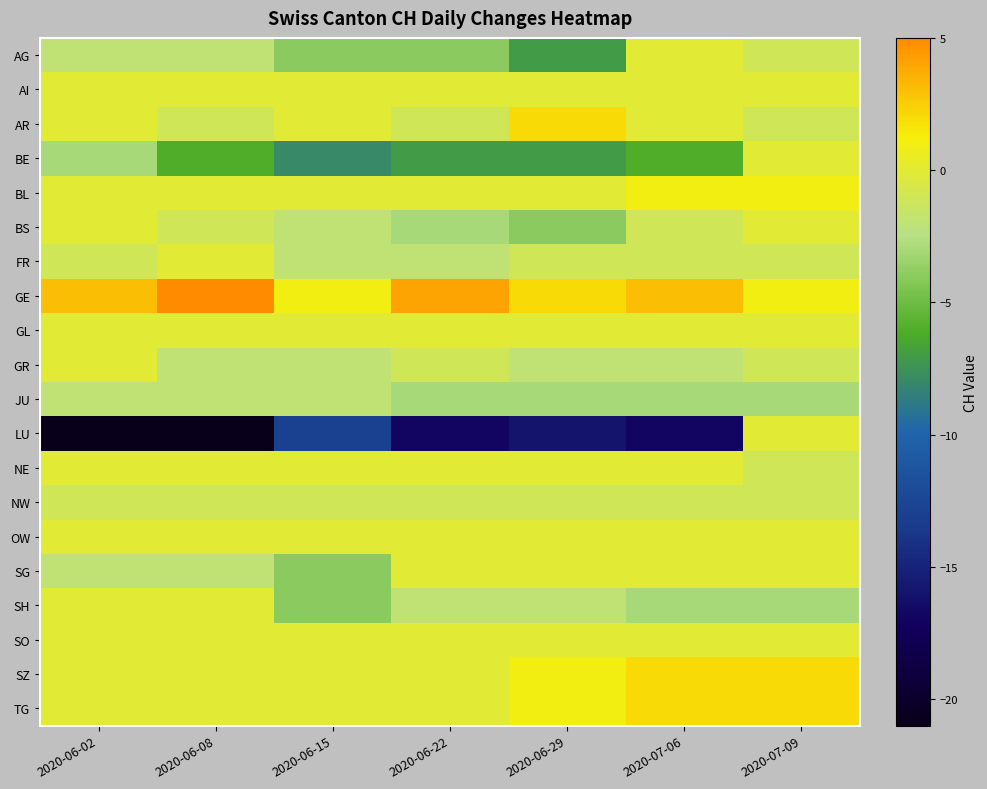

Reading left to right, what are all the values shown in this chart?

AG: 2020-06-02=-2	2020-06-08=-2	2020-06-15=-4	2020-06-22=-4	2020-06-29=-7	2020-07-06=0	2020-07-09=-1
AI: 2020-06-02=0	2020-06-08=0	2020-06-15=0	2020-06-22=0	2020-06-29=0	2020-07-06=0	2020-07-09=0
AR: 2020-06-02=0	2020-06-08=-1	2020-06-15=0	2020-06-22=-1	2020-06-29=2	2020-07-06=0	2020-07-09=-1
BE: 2020-06-02=-3	2020-06-08=-6	2020-06-15=-8	2020-06-22=-7	2020-06-29=-7	2020-07-06=-6	2020-07-09=0
BL: 2020-06-02=0	2020-06-08=0	2020-06-15=0	2020-06-22=0	2020-06-29=0	2020-07-06=1	2020-07-09=1
BS: 2020-06-02=0	2020-06-08=-1	2020-06-15=-2	2020-06-22=-3	2020-06-29=-4	2020-07-06=-1	2020-07-09=0
FR: 2020-06-02=-1	2020-06-08=0	2020-06-15=-2	2020-06-22=-2	2020-06-29=-1	2020-07-06=-1	2020-07-09=-1
GE: 2020-06-02=3	2020-06-08=5	2020-06-15=1	2020-06-22=4	2020-06-29=2	2020-07-06=3	2020-07-09=1
GL: 2020-06-02=0	2020-06-08=0	2020-06-15=0	2020-06-22=0	2020-06-29=0	2020-07-06=0	2020-07-09=0
GR: 2020-06-02=0	2020-06-08=-2	2020-06-15=-2	2020-06-22=-1	2020-06-29=-2	2020-07-06=-2	2020-07-09=-1
JU: 2020-06-02=-2	2020-06-08=-2	2020-06-15=-2	2020-06-22=-3	2020-06-29=-3	2020-07-06=-3	2020-07-09=-3
LU: 2020-06-02=-21	2020-06-08=-21	2020-06-15=-13	2020-06-22=-17	2020-06-29=-16	2020-07-06=-17	2020-07-09=0
NE: 2020-06-02=0	2020-06-08=0	2020-06-15=0	2020-06-22=0	2020-06-29=0	2020-07-06=0	2020-07-09=-1
NW: 2020-06-02=-1	2020-06-08=-1	2020-06-15=-1	2020-06-22=-1	2020-06-29=-1	2020-07-06=-1	2020-07-09=-1
OW: 2020-06-02=0	2020-06-08=0	2020-06-15=0	2020-06-22=0	2020-06-29=0	2020-07-06=0	2020-07-09=0
SG: 2020-06-02=-2	2020-06-08=-2	2020-06-15=-4	2020-06-22=0	2020-06-29=0	2020-07-06=0	2020-07-09=0
SH: 2020-06-02=0	2020-06-08=0	2020-06-15=-4	2020-06-22=-2	2020-06-29=-2	2020-07-06=-3	2020-07-09=-3
SO: 2020-06-02=0	2020-06-08=0	2020-06-15=0	2020-06-22=0	2020-06-29=0	2020-07-06=0	2020-07-09=0
SZ: 2020-06-02=0	2020-06-08=0	2020-06-15=0	2020-06-22=0	2020-06-29=1	2020-07-06=2	2020-07-09=2
TG: 2020-06-02=0	2020-06-08=0	2020-06-15=0	2020-06-22=0	2020-06-29=1	2020-07-06=2	2020-07-09=2